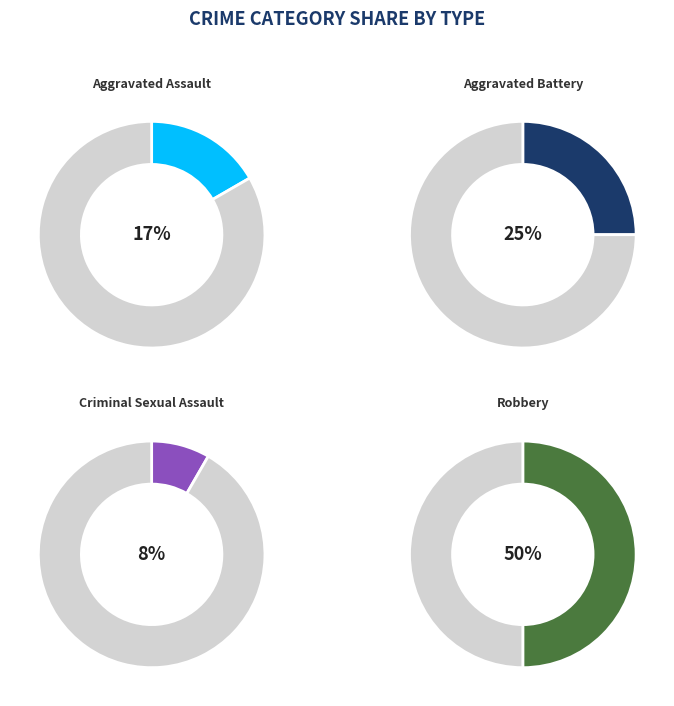

Does Aggravated Assault account for over 50% of the chart?

No